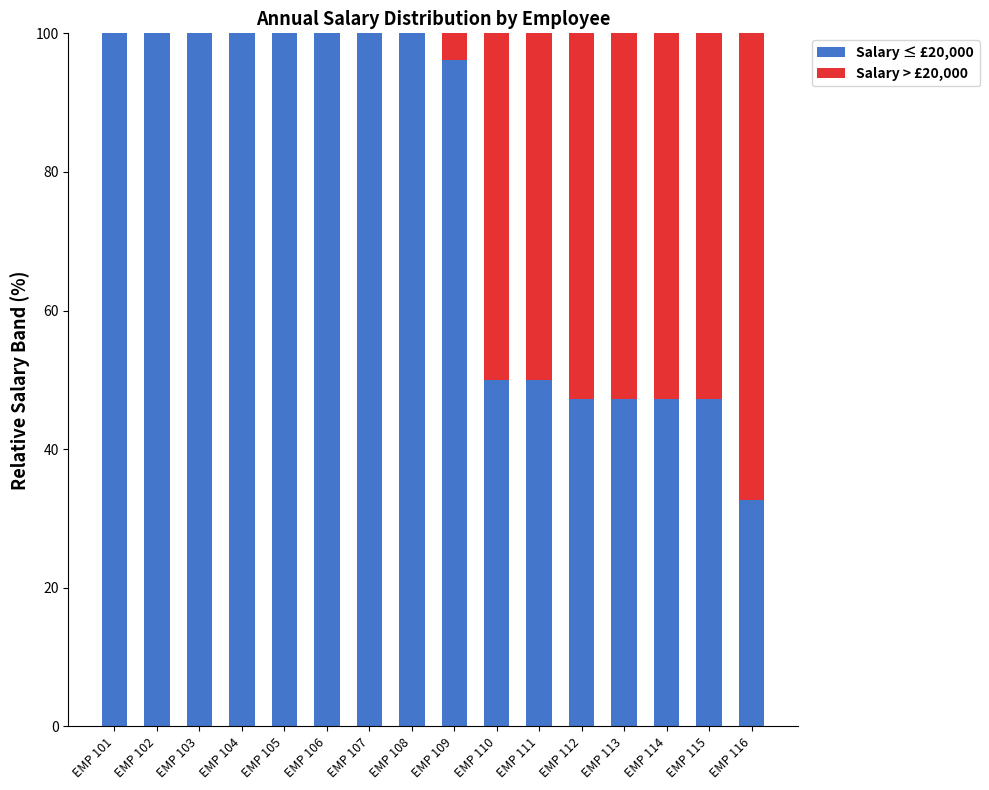

Is it true that Salary ≤ £20,000 equals 47.2 at EMP 115?

True